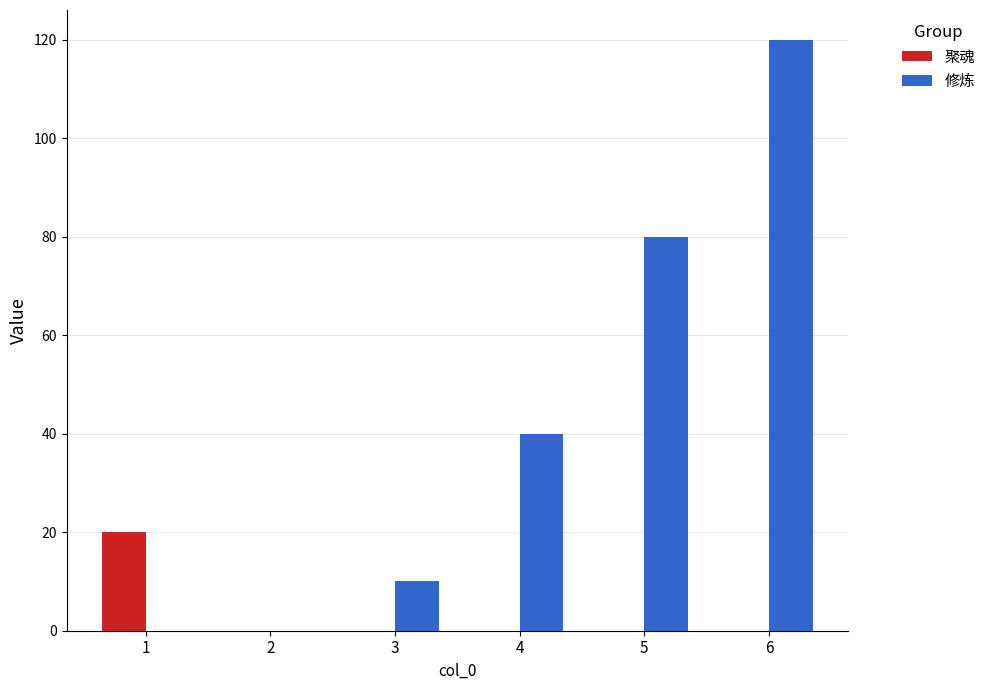

Reading left to right, what are all the values shown in this chart?

聚魂: 20	0	0	0	0	0
修炼: 0	0	10	40	80	120